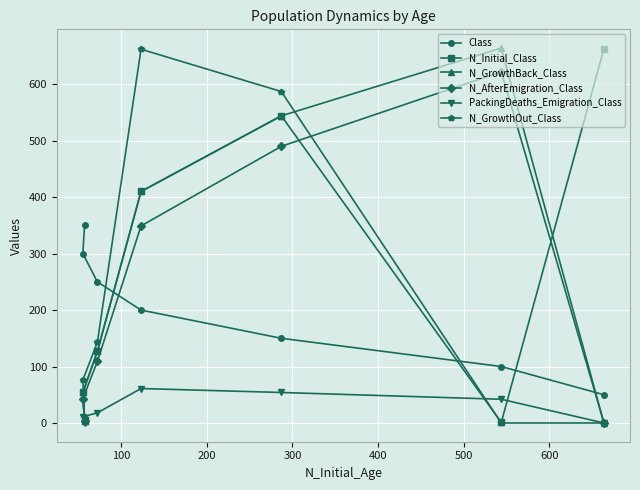

Which series has the largest range (max minus min)?

N_GrowthBack_Class